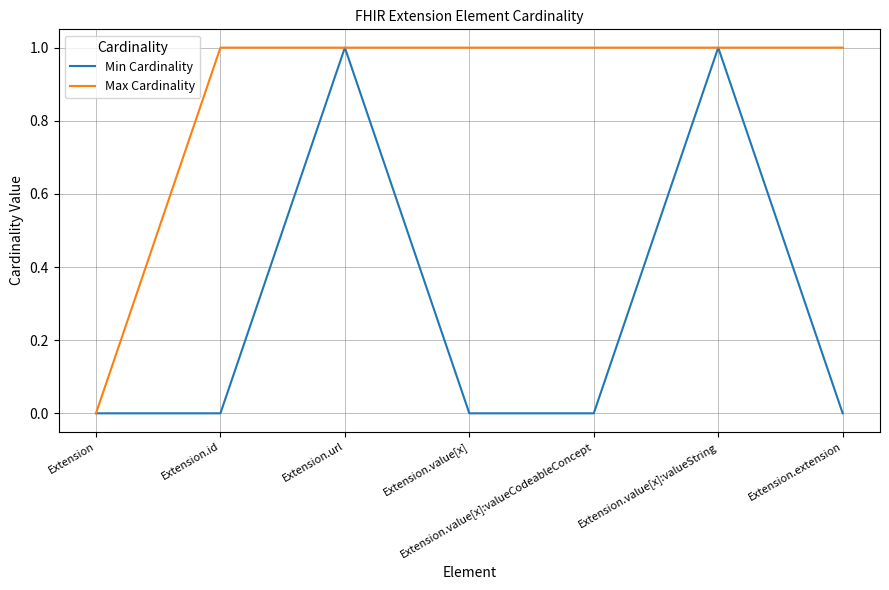

What position from the left is Extension.value[x]?

4